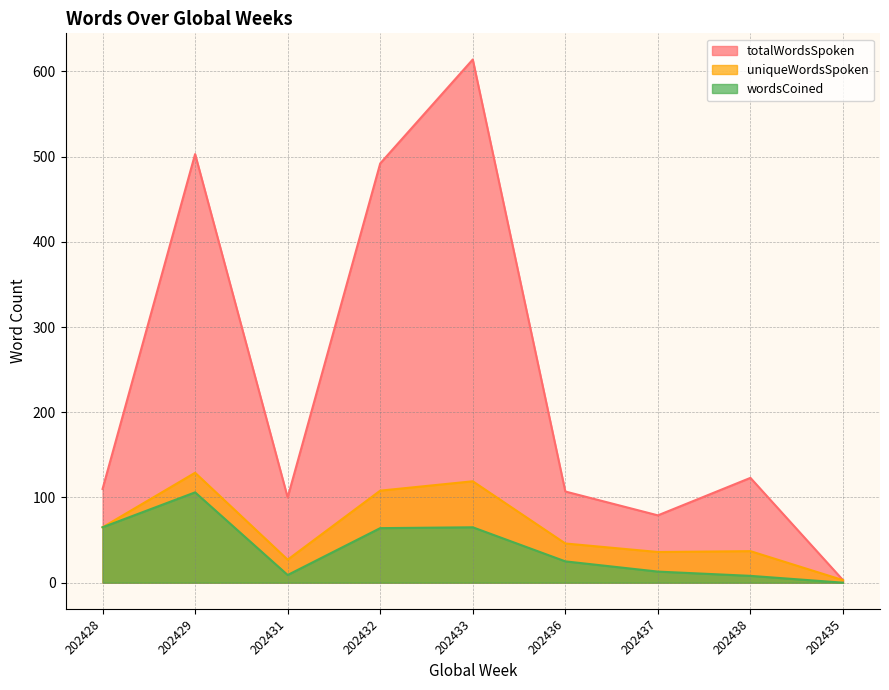

True or false: uniqueWordsSpoken and wordsCoined intersect in this chart.

False